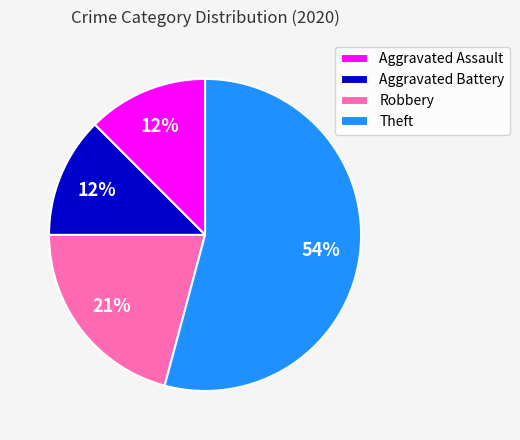

Count the number of slices in the pie.

4